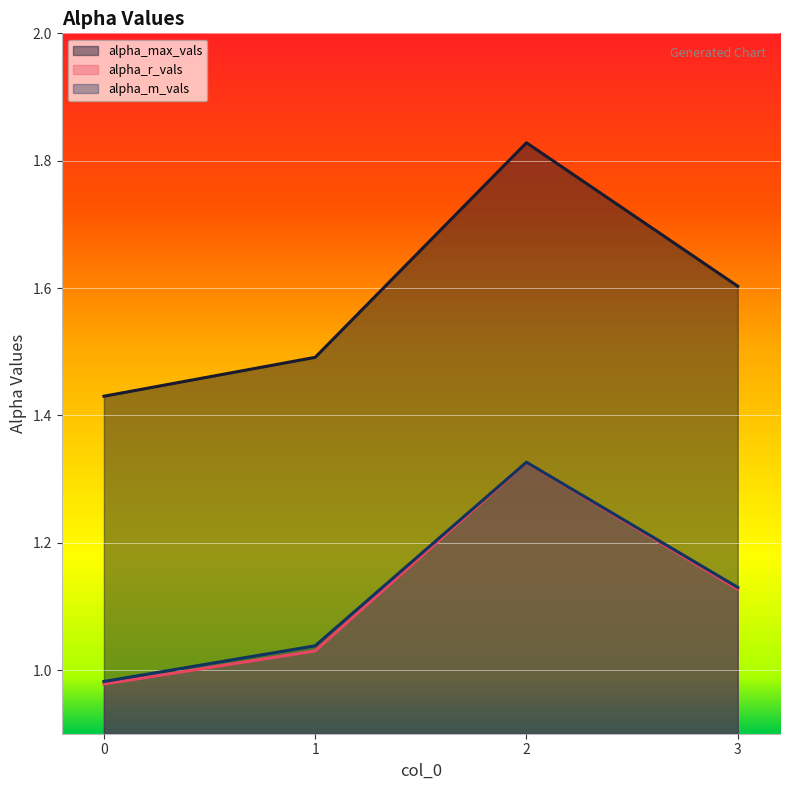

Rank the categories by alpha_r_vals value from lowest to highest.

0, 1, 3, 2